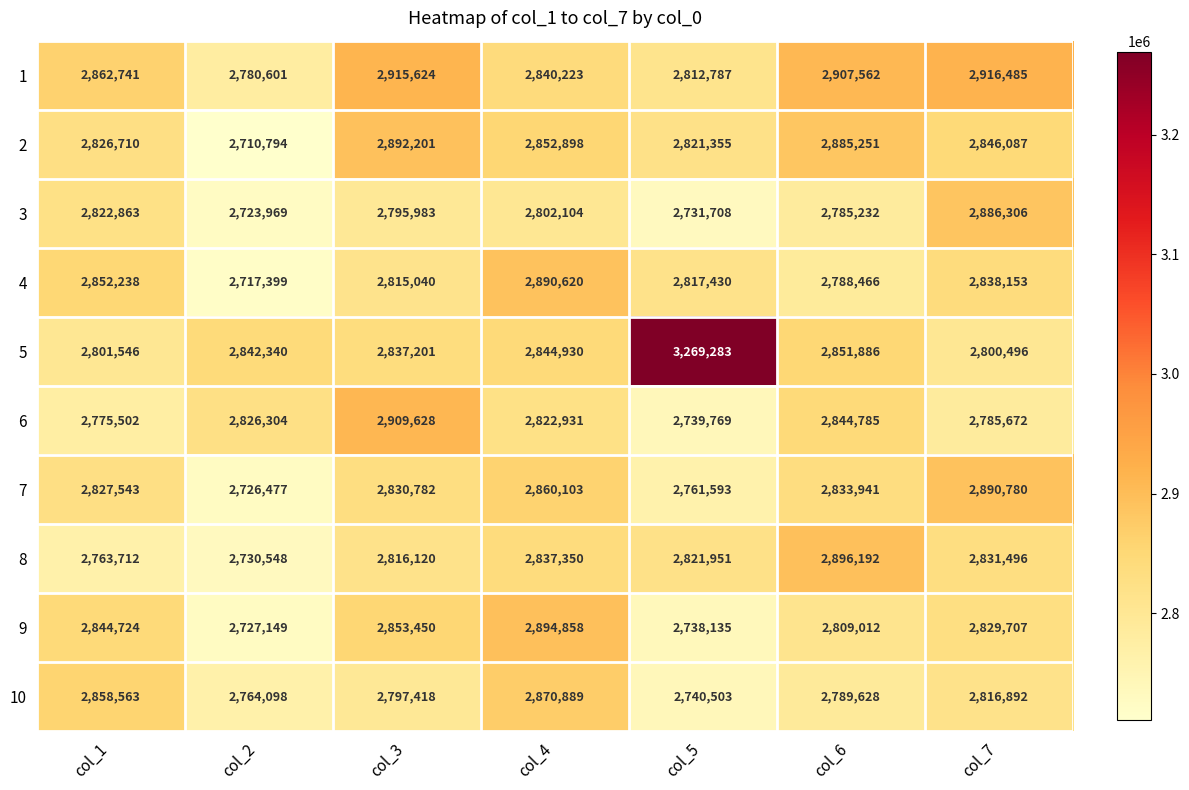

What is the total value across all series at col_2?

27549679